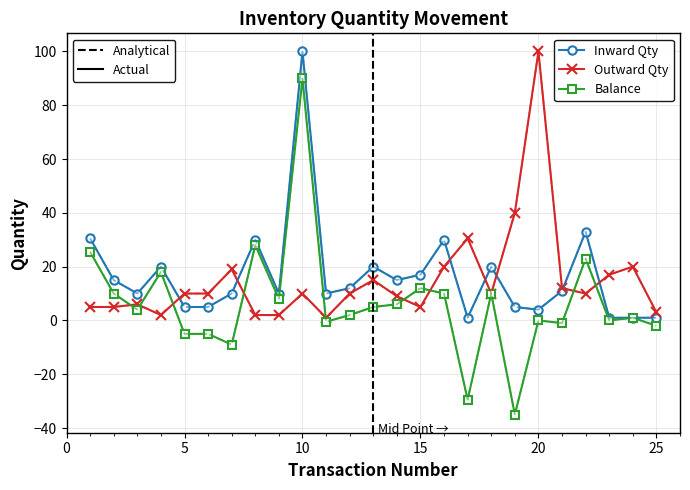

Which series has the largest range (max minus min)?

Balance